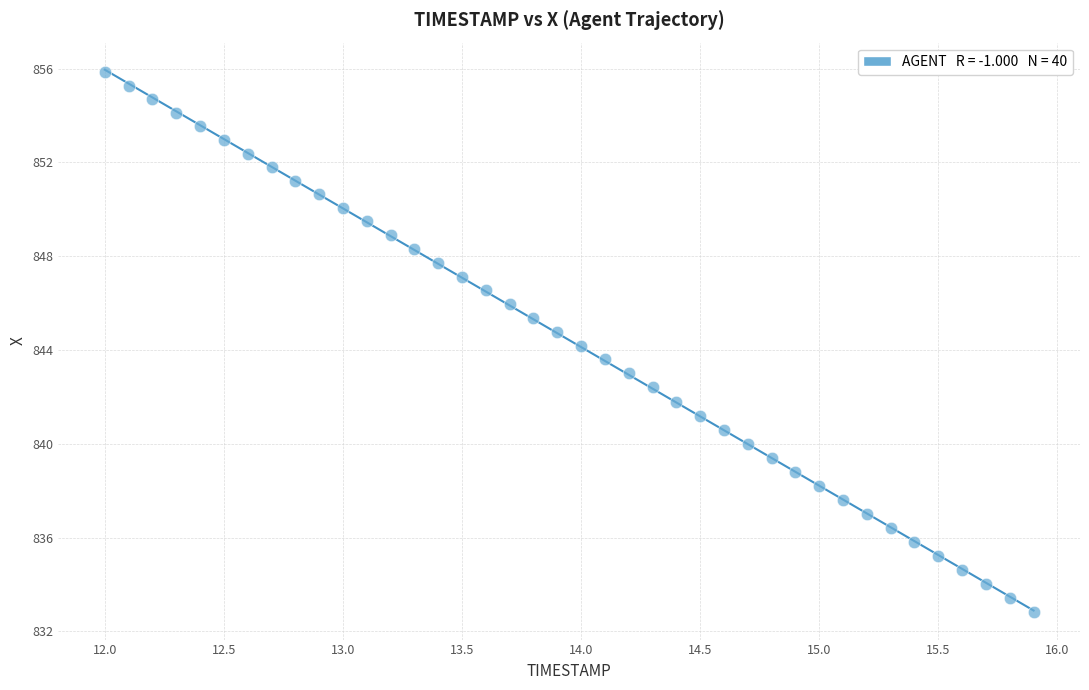

What is the range of X values (max minus min)?

3.9